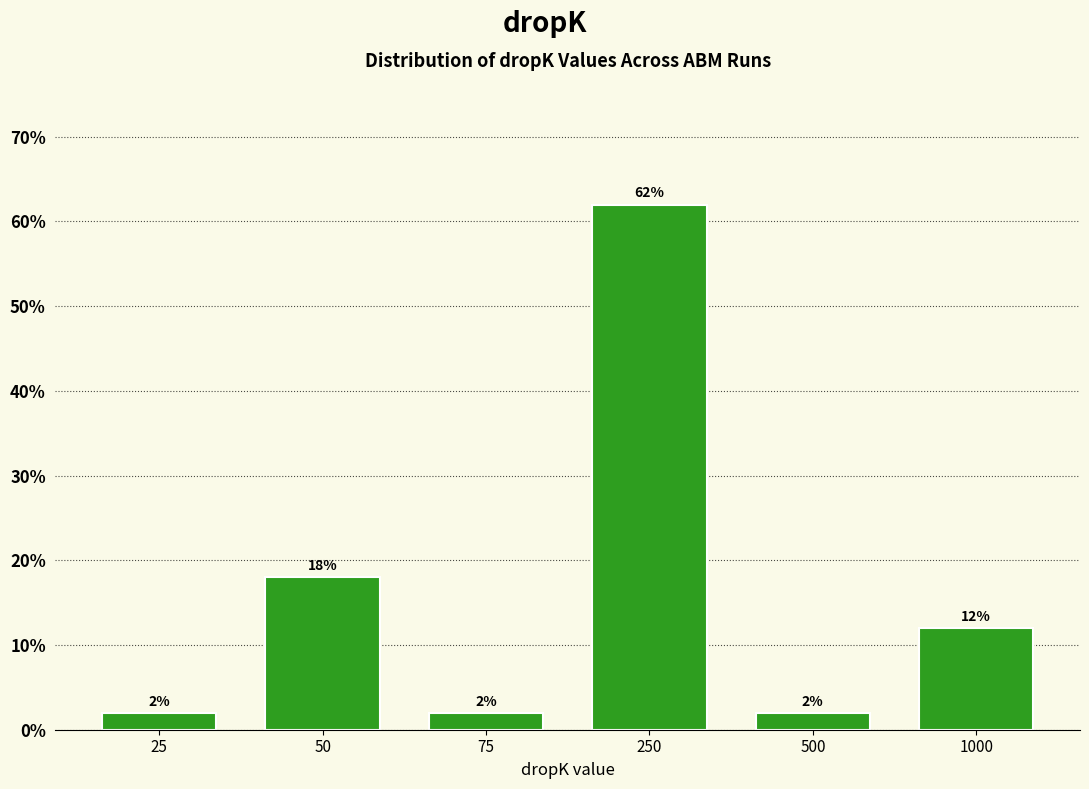

Reading left to right, list all the values displayed in this chart.

25=2	50=18	75=2	250=62	500=2	1000=12